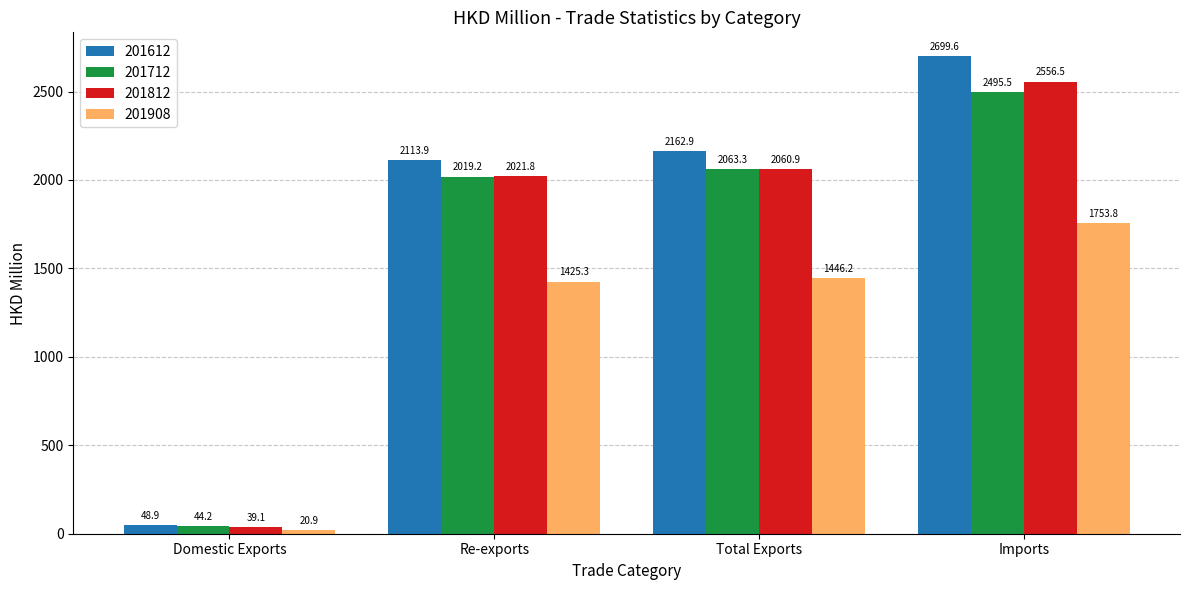

What is the difference between the highest and lowest values at Re-exports?

688.7